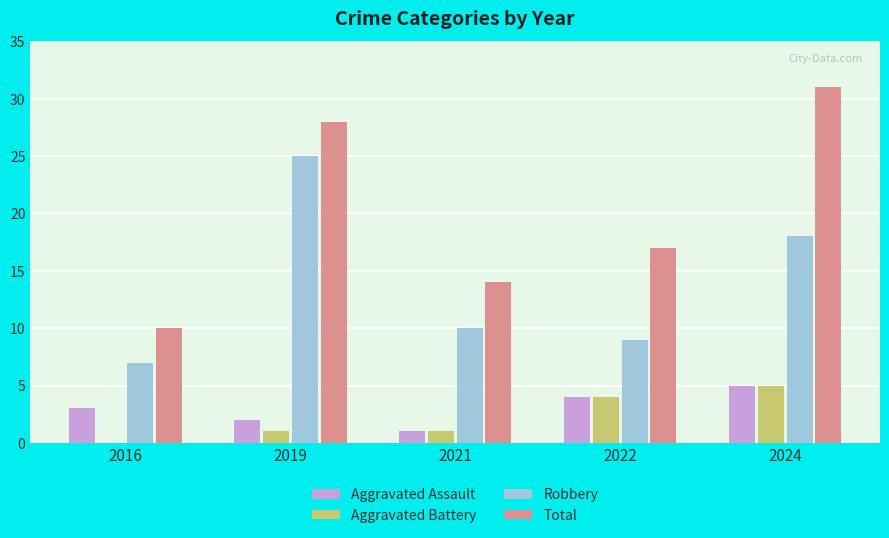

Is it true that Aggravated Assault equals 8 at 2024?

False